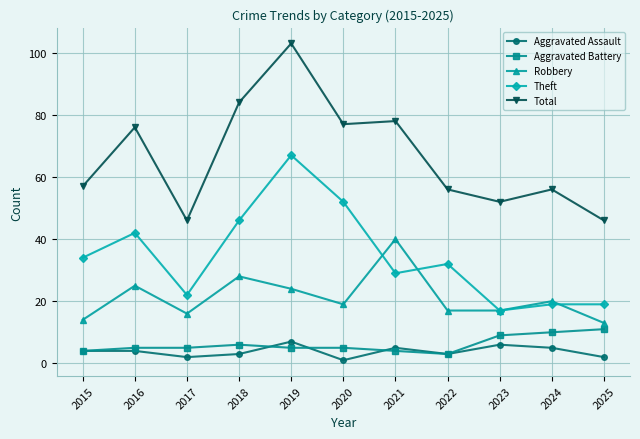

Which series has the largest total across all categories?

Total